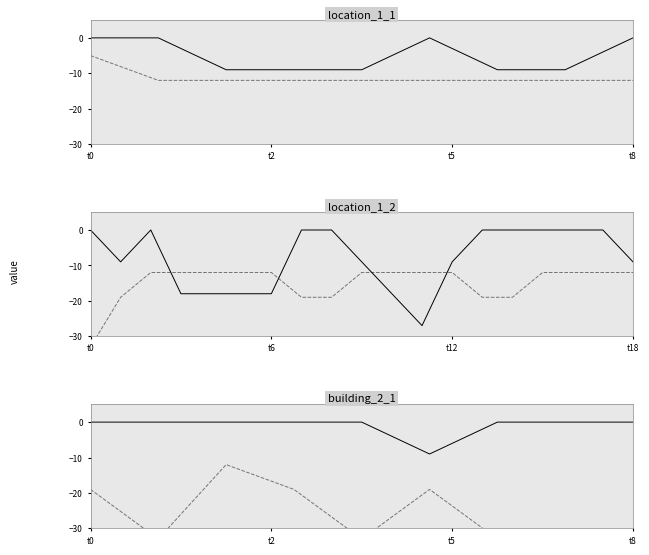

At how many categories does at least one series exceed -16?

9